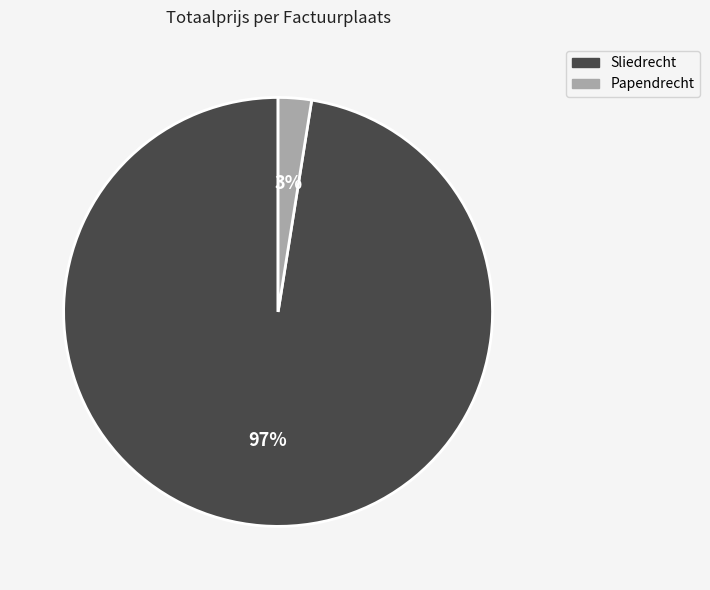

To the nearest percent, what is the average slice percentage?

50%